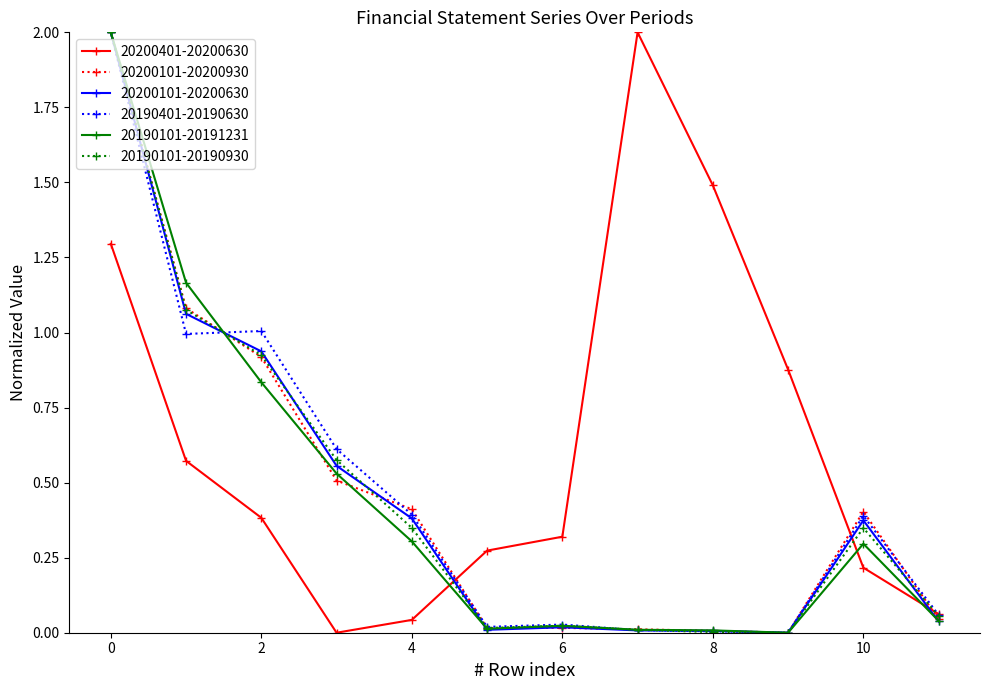

How many data points does each series have?

12